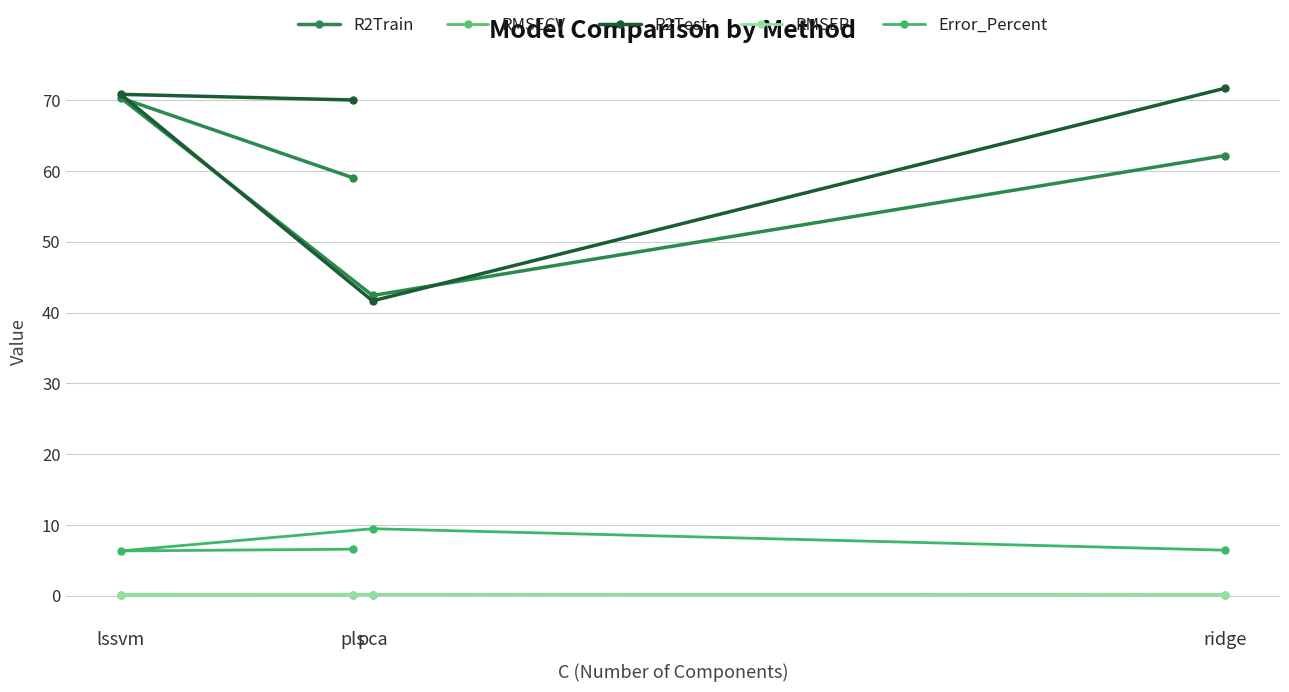

At ridge, list the series in order from smallest to largest.

RMSEP, RMSECV, Error_Percent, R2Train, R2Test